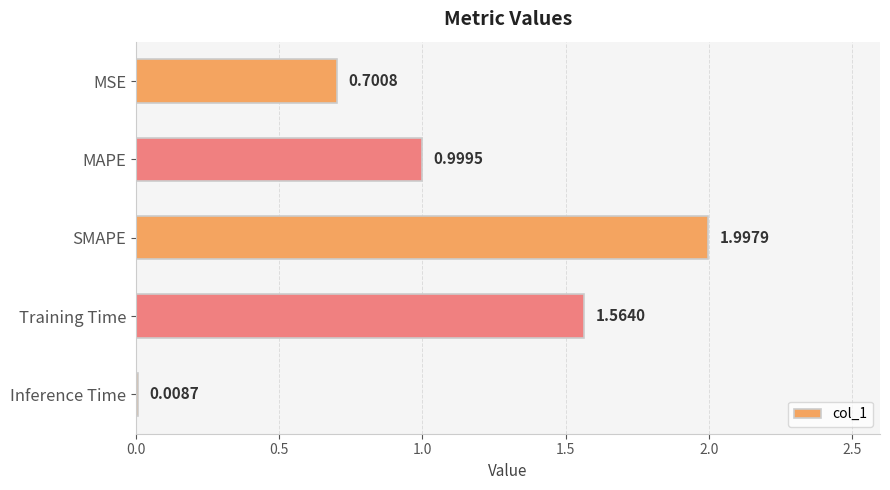

Which has a higher value, Inference Time or MSE?

MSE